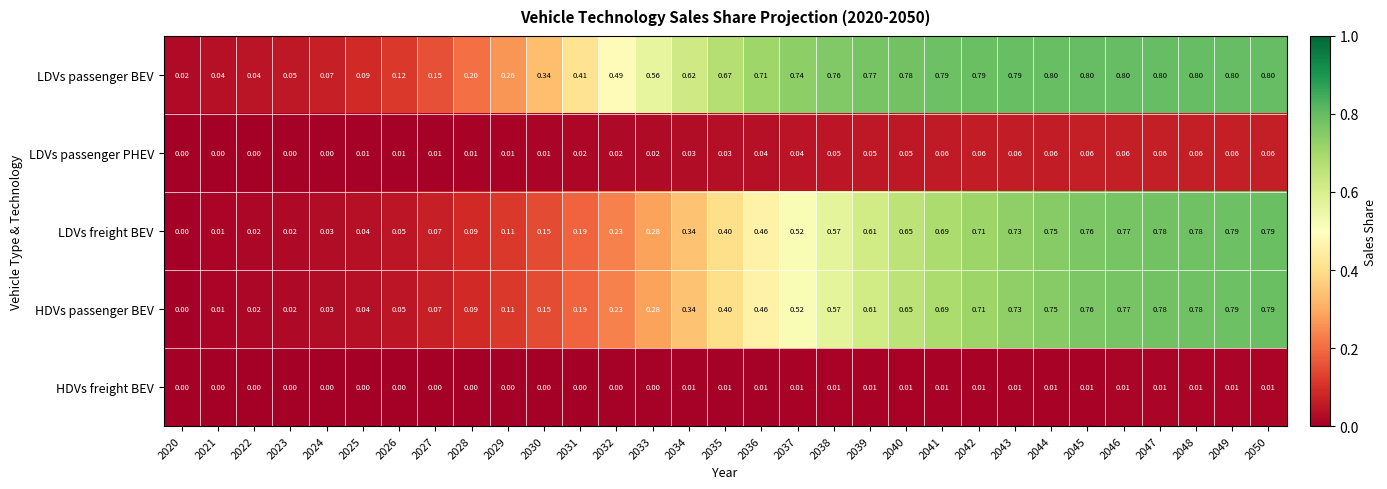

Between 2022 and 2029, which series saw the biggest shift?

LDVs passenger BEV